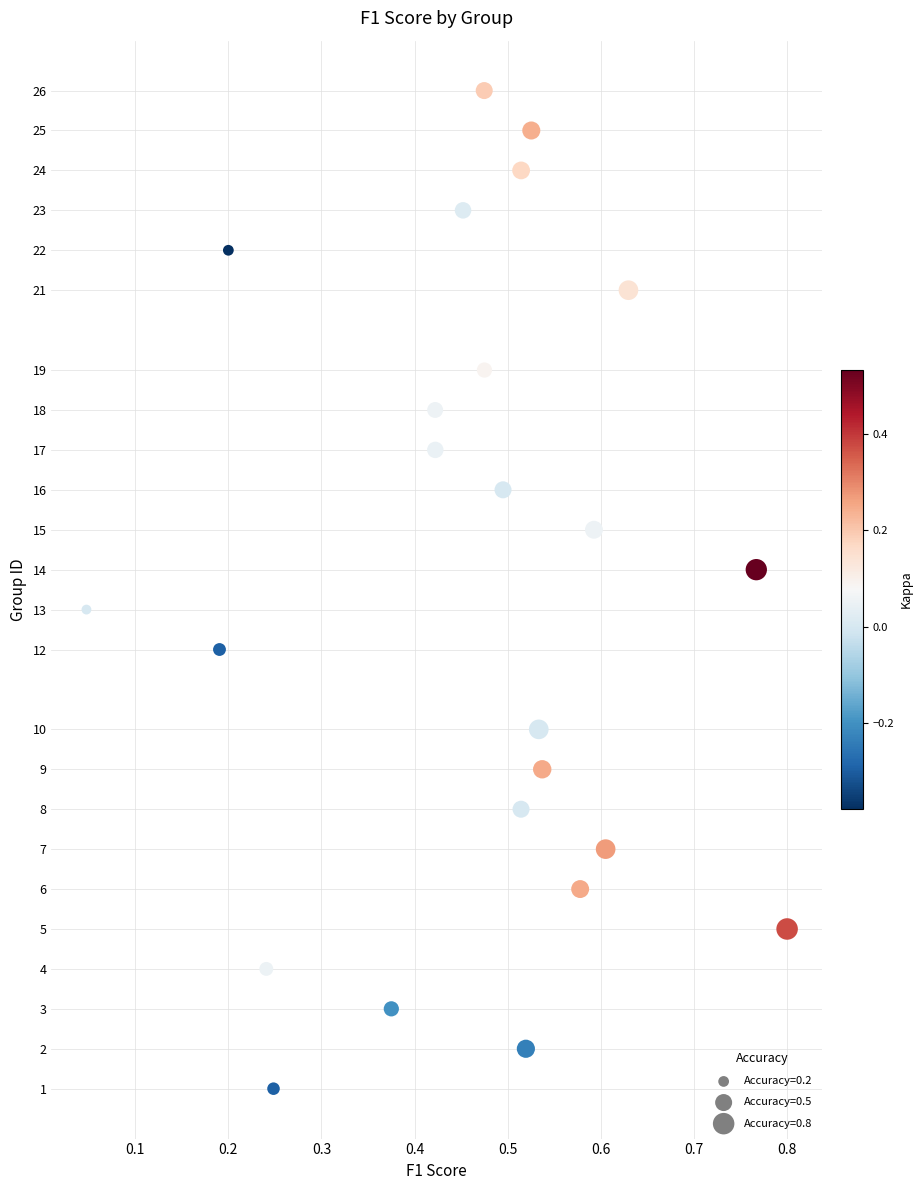

What is the range of Y values (max minus min)?

25